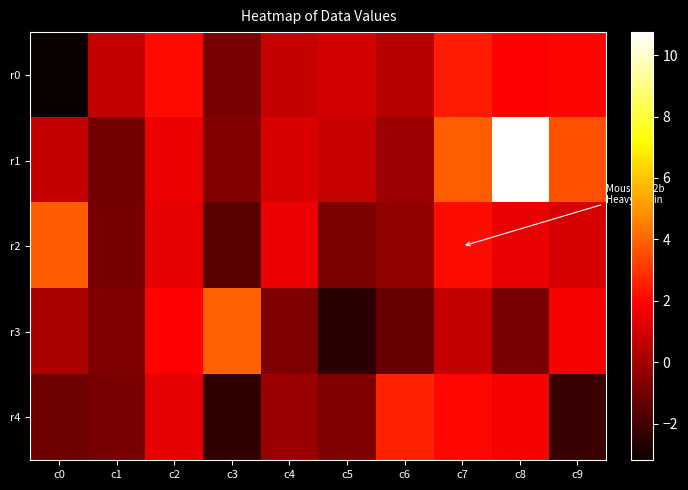

What is the smallest value displayed?

-3.2